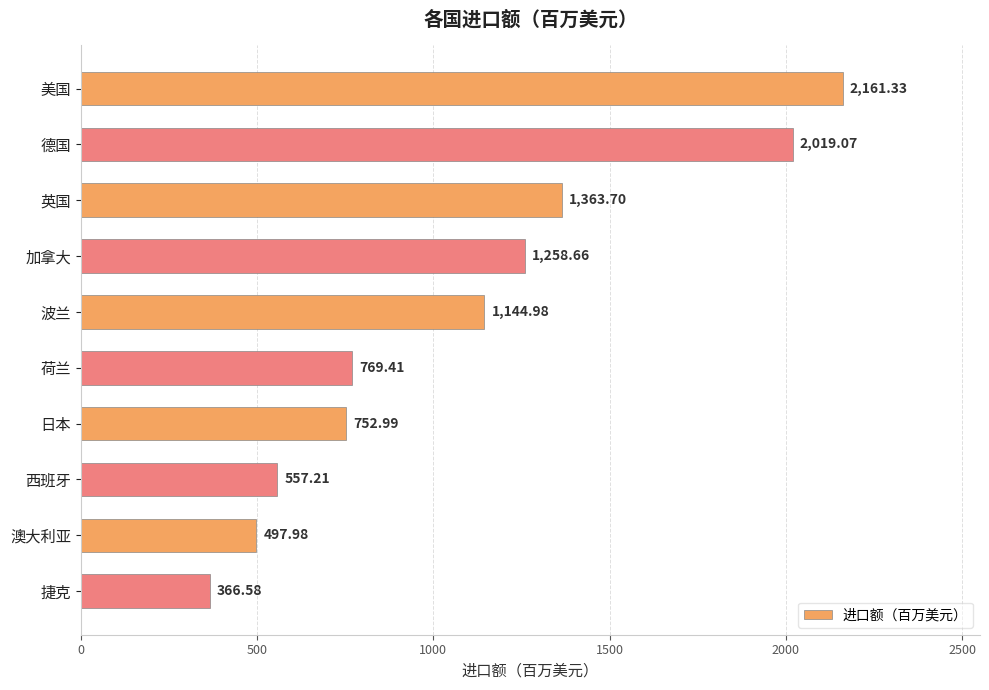

At which category does the chart reach its peak across all series?

美国